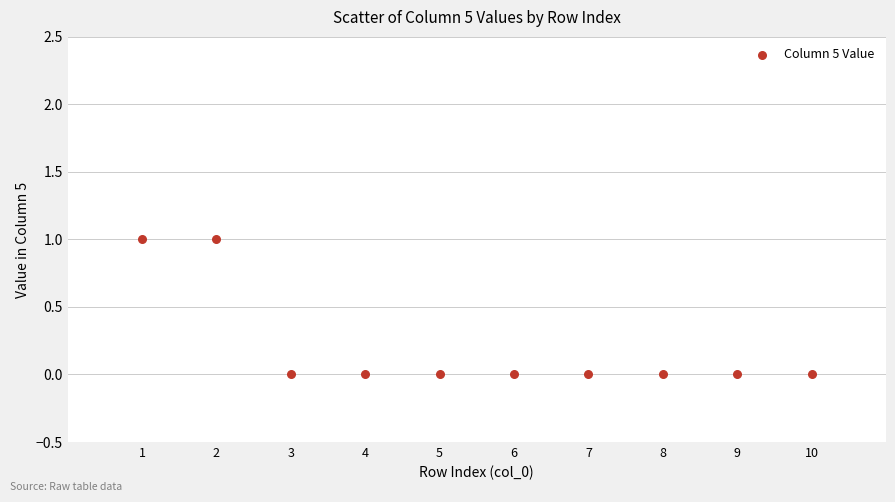

What is the average X value?

6